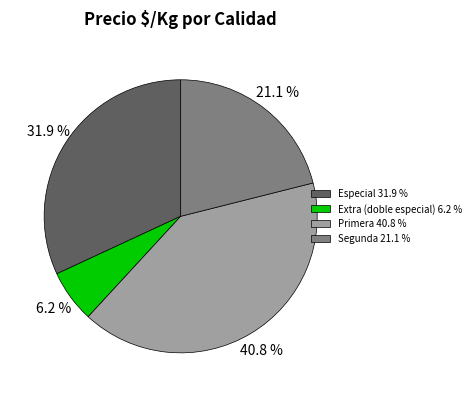

Rank the categories by value from highest to lowest.

Primera 40.8 %, Especial 31.9 %, Segunda 21.1 %, Extra (doble especial) 6.2 %